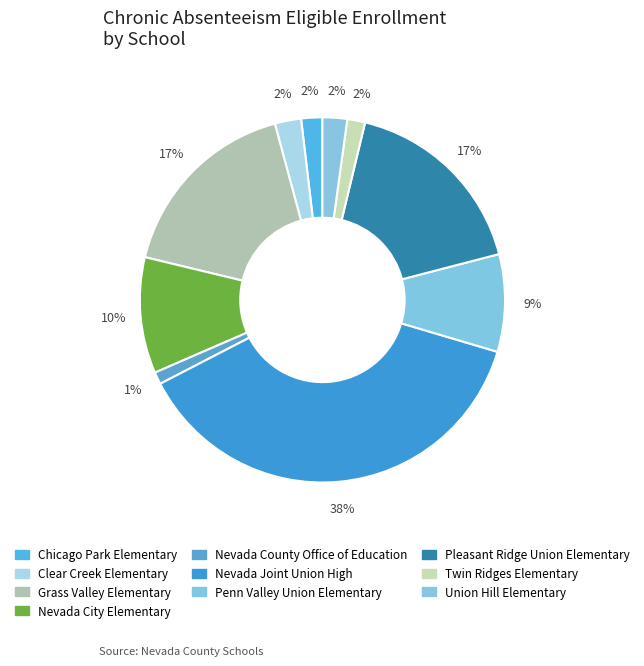

True or false: Twin Ridges Elementary accounts for 8% of the total.

False